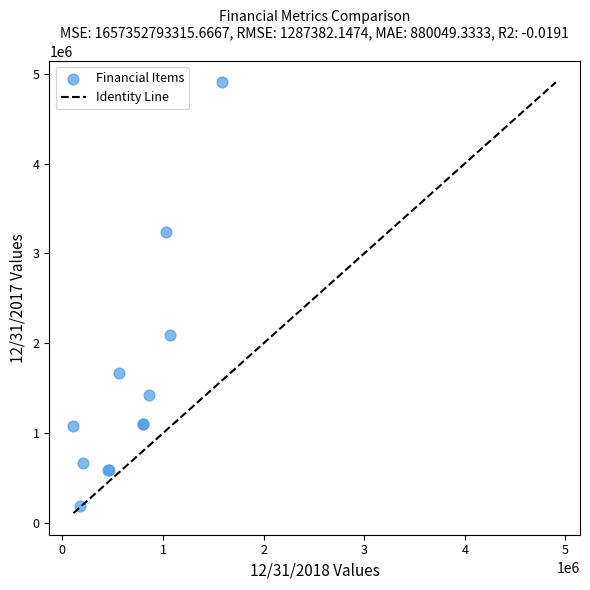

What Y value in the scatter plot is closest to 2547877?

2090040